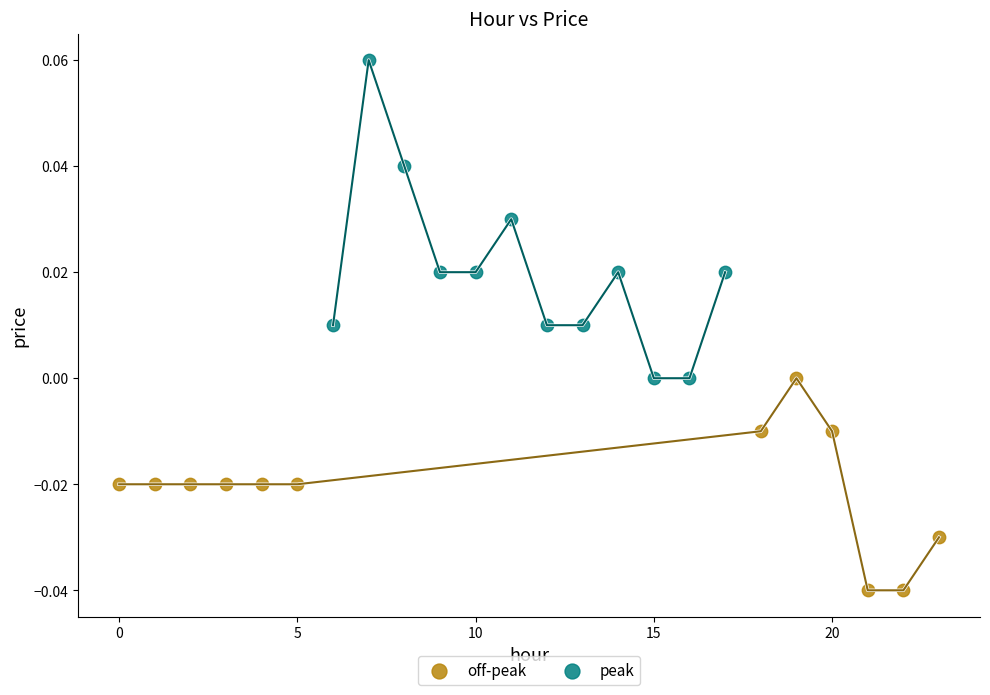

Which series reaches the maximum Y coordinate?

peak